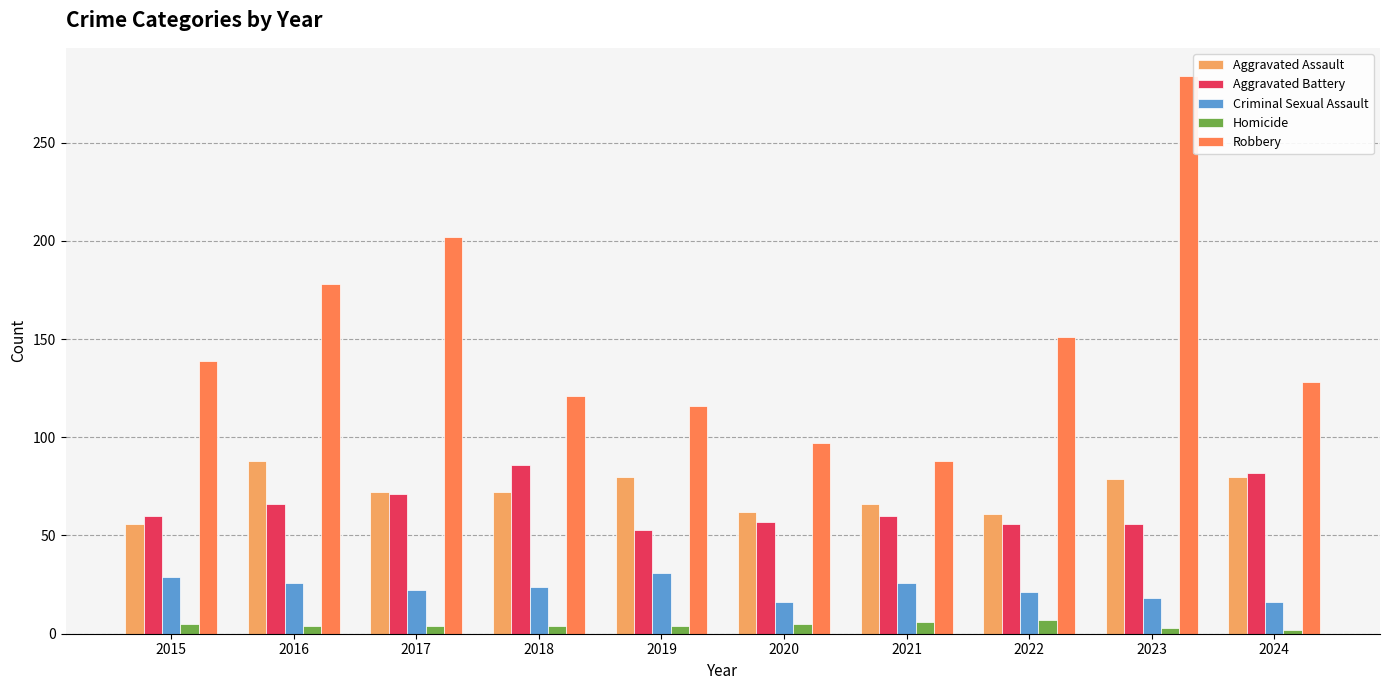

Between 2017 and 2019, which series saw the biggest shift?

Robbery